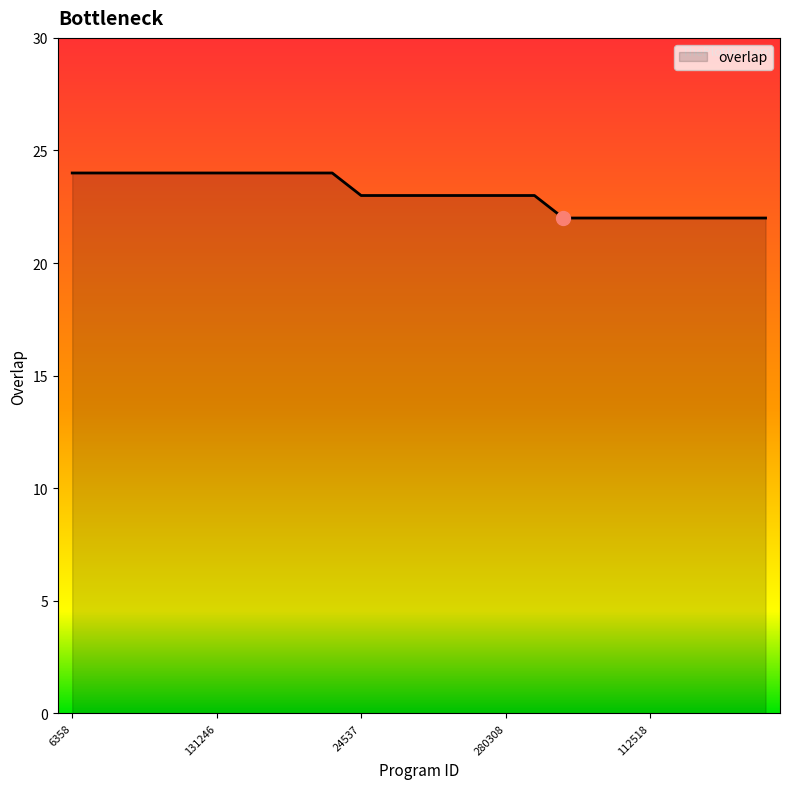

What is the greatest value displayed?

24